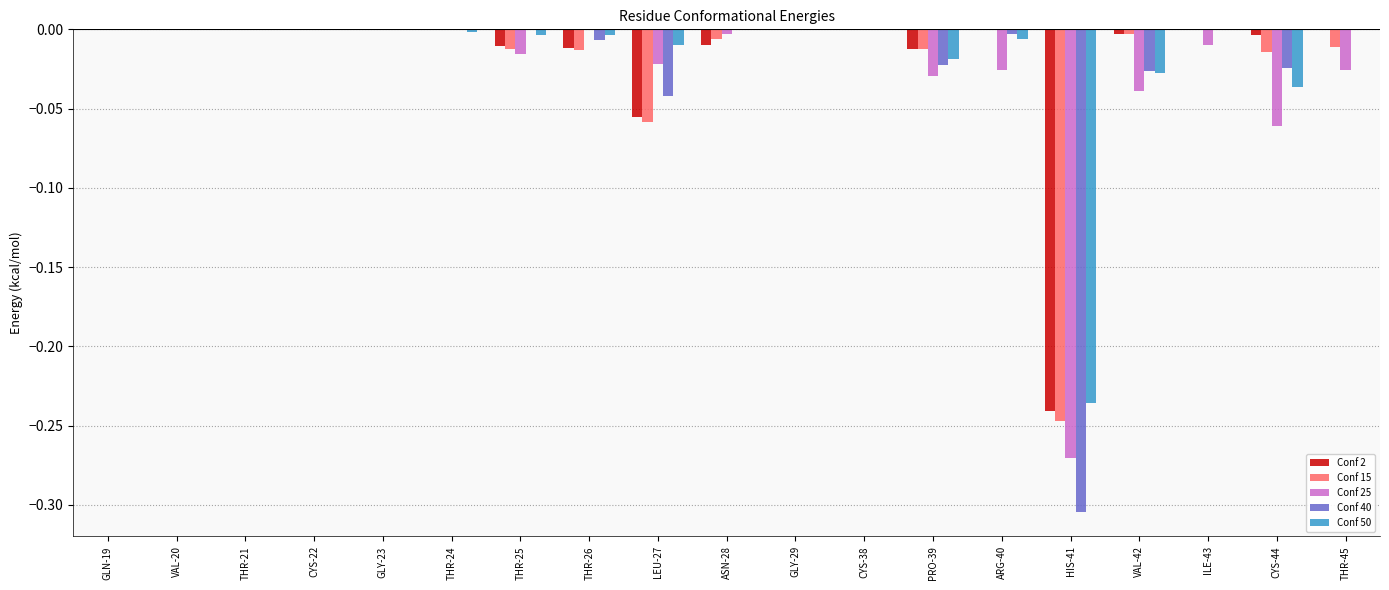

True or false: Conf 50 has a value of -0.2 at ASN-28.

False